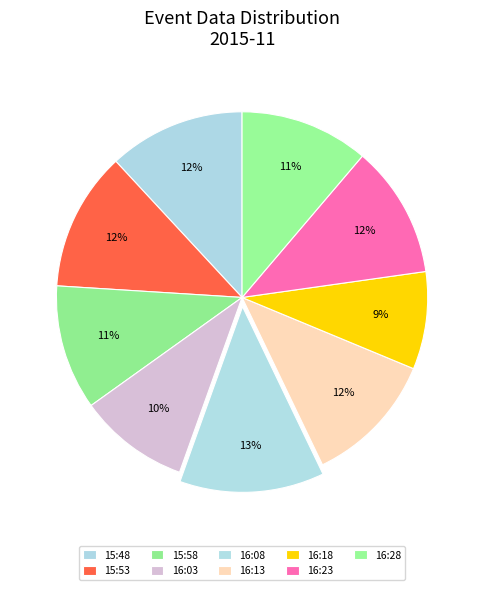

To the nearest percent, what portion does 16:13 represent?

12%